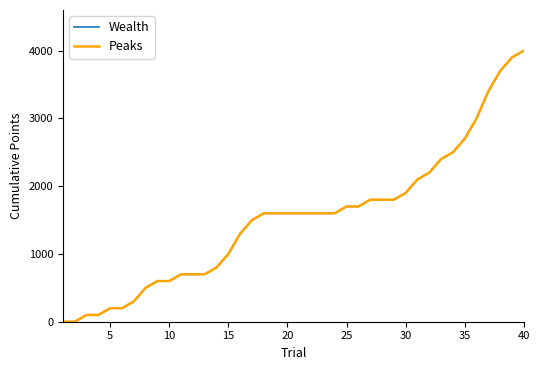

Does the chart have visible grid lines?

No